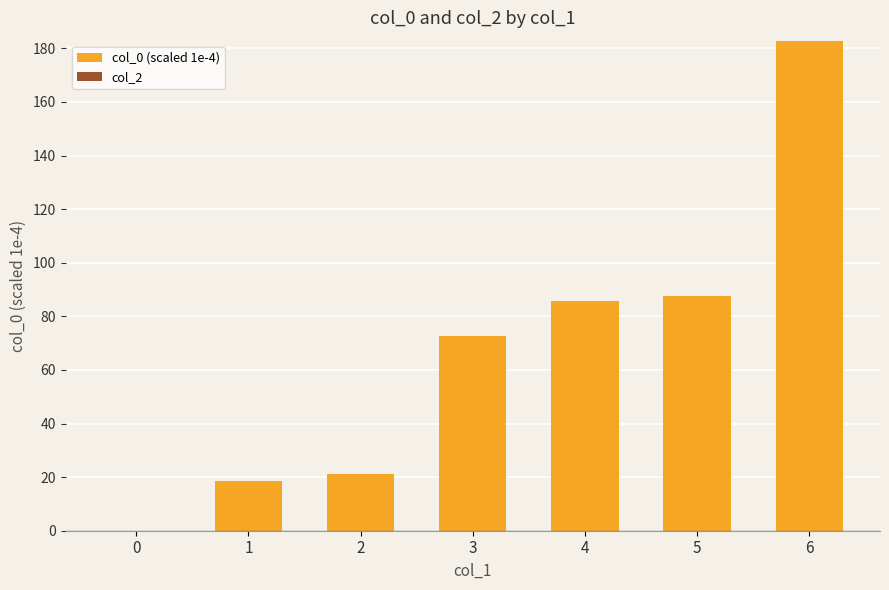

What is the change in value from 1 to 6?

+164.2